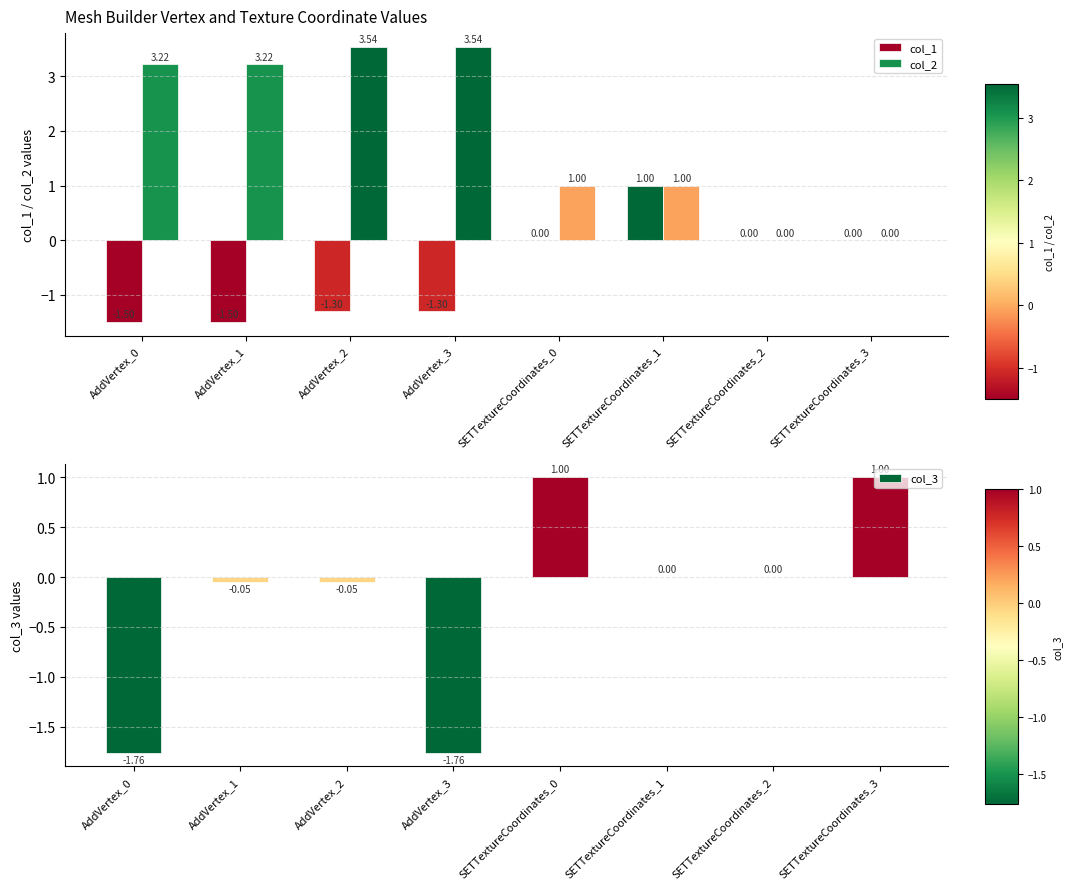

What is the maximum value for col_2?

3.5